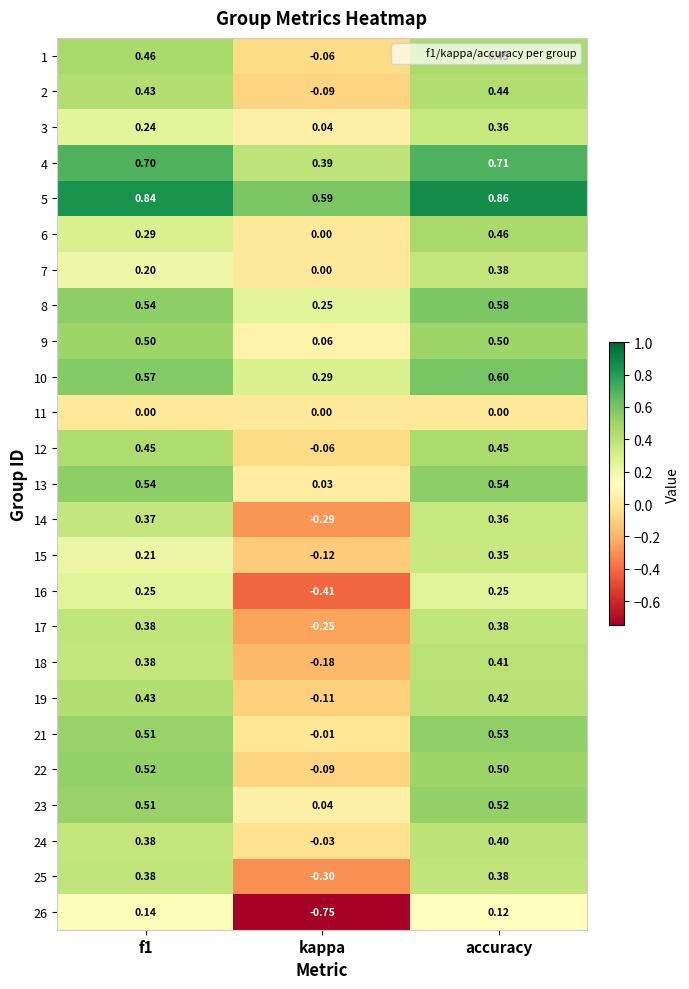

At which category is the sum across all series the highest?

accuracy